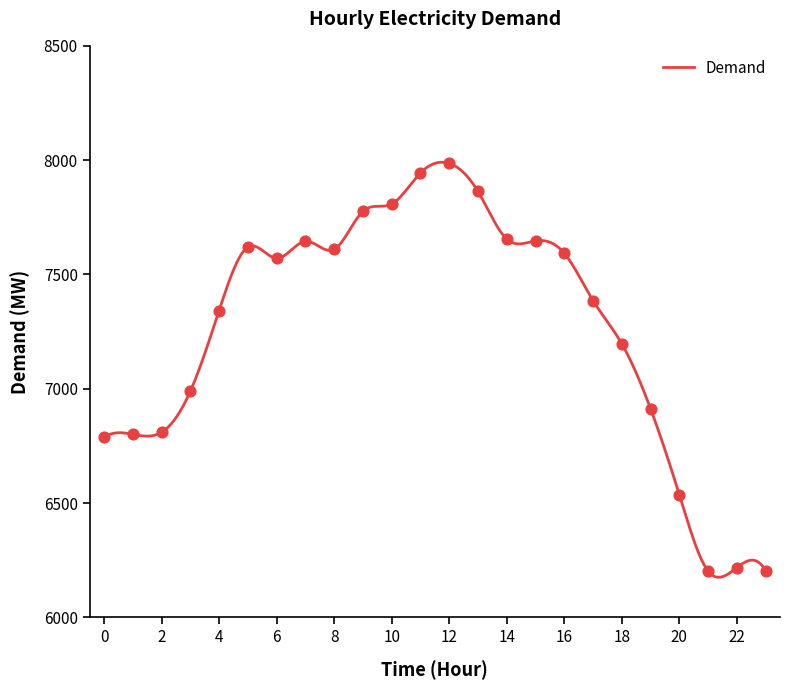

What is the smallest value displayed?

6175.7